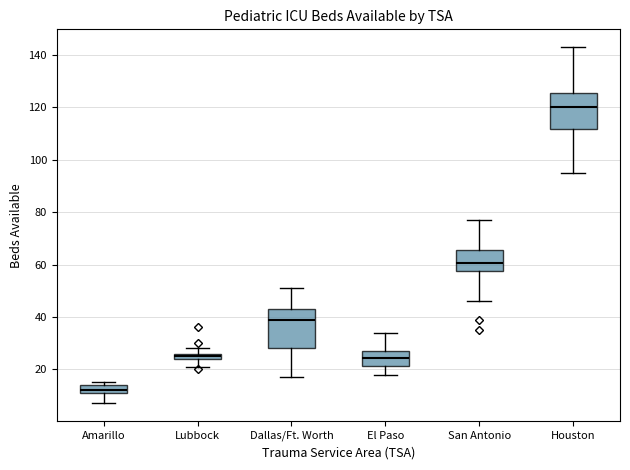

Which box's median line is the highest?

Houston